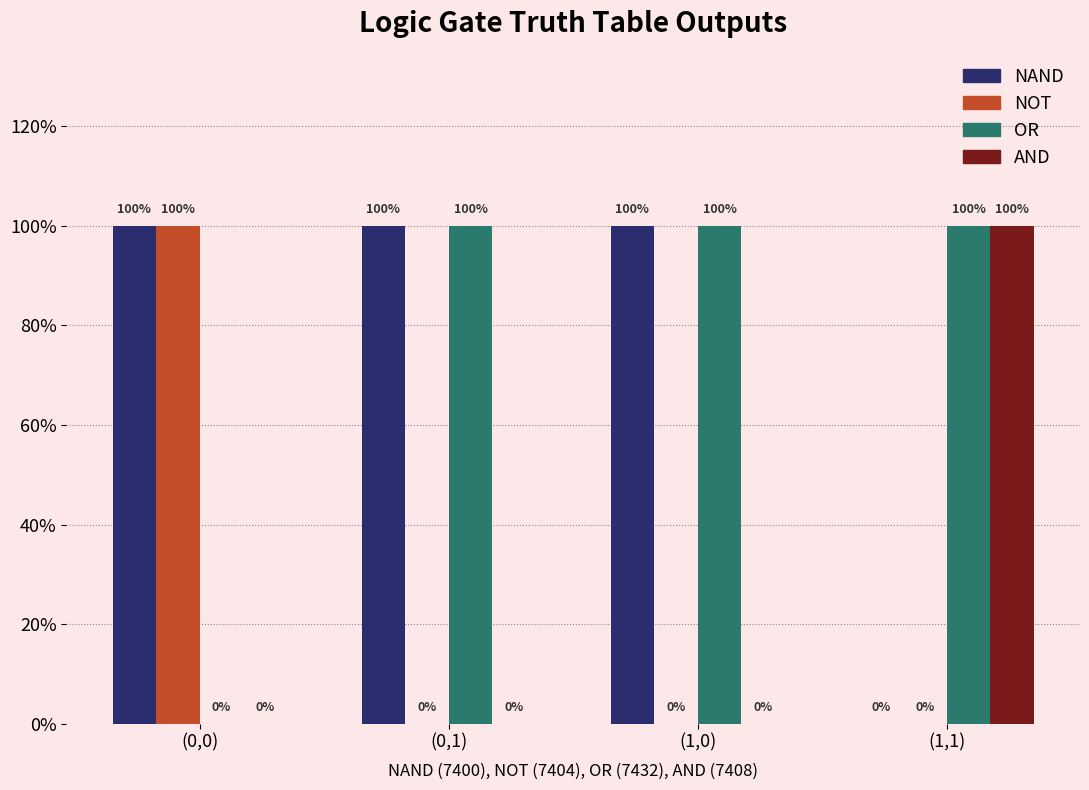

What are all the series names shown in the legend?

NAND, NOT, OR, AND